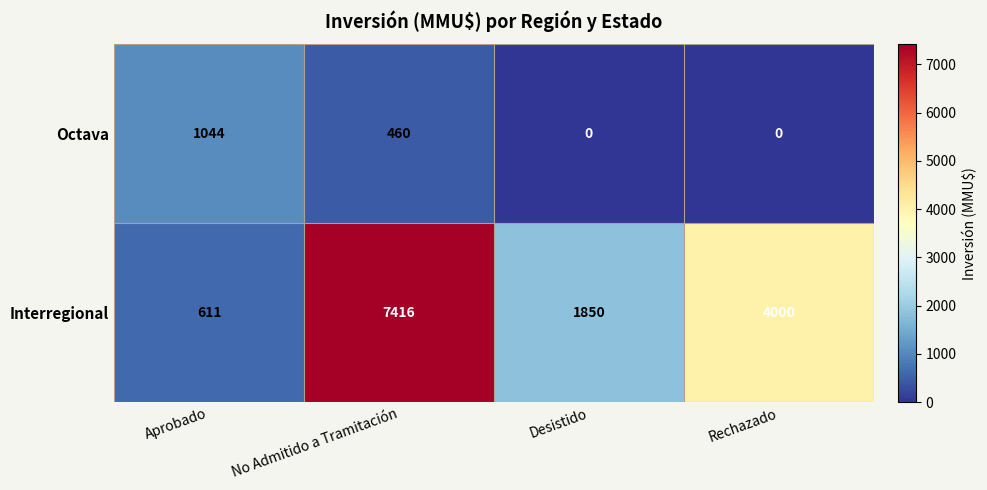

Where is Octava nearest to the value 522?

No Admitido a Tramitación